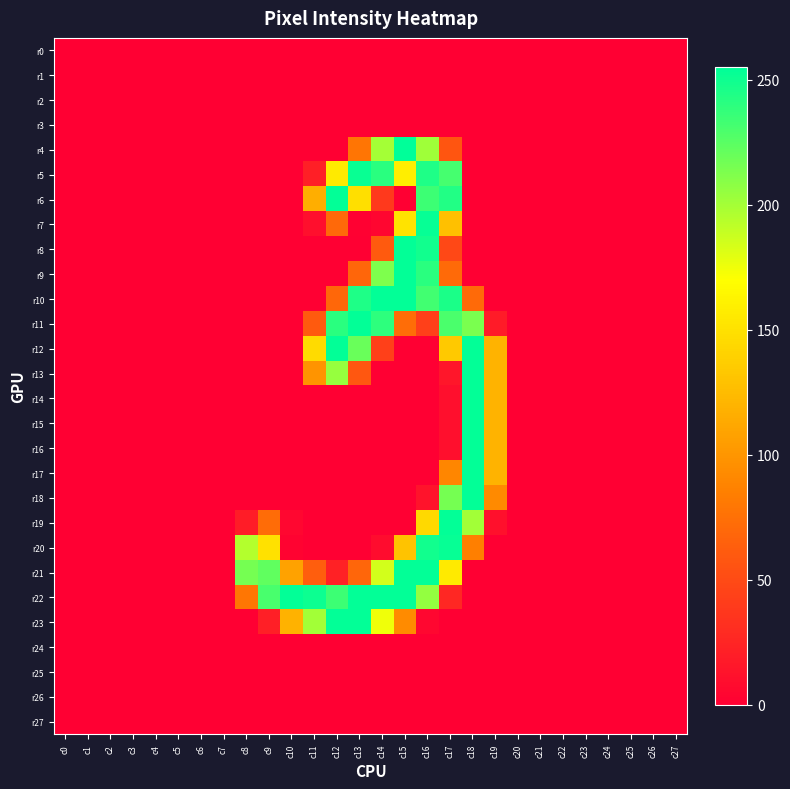

Which series has the largest total across all categories?

r22